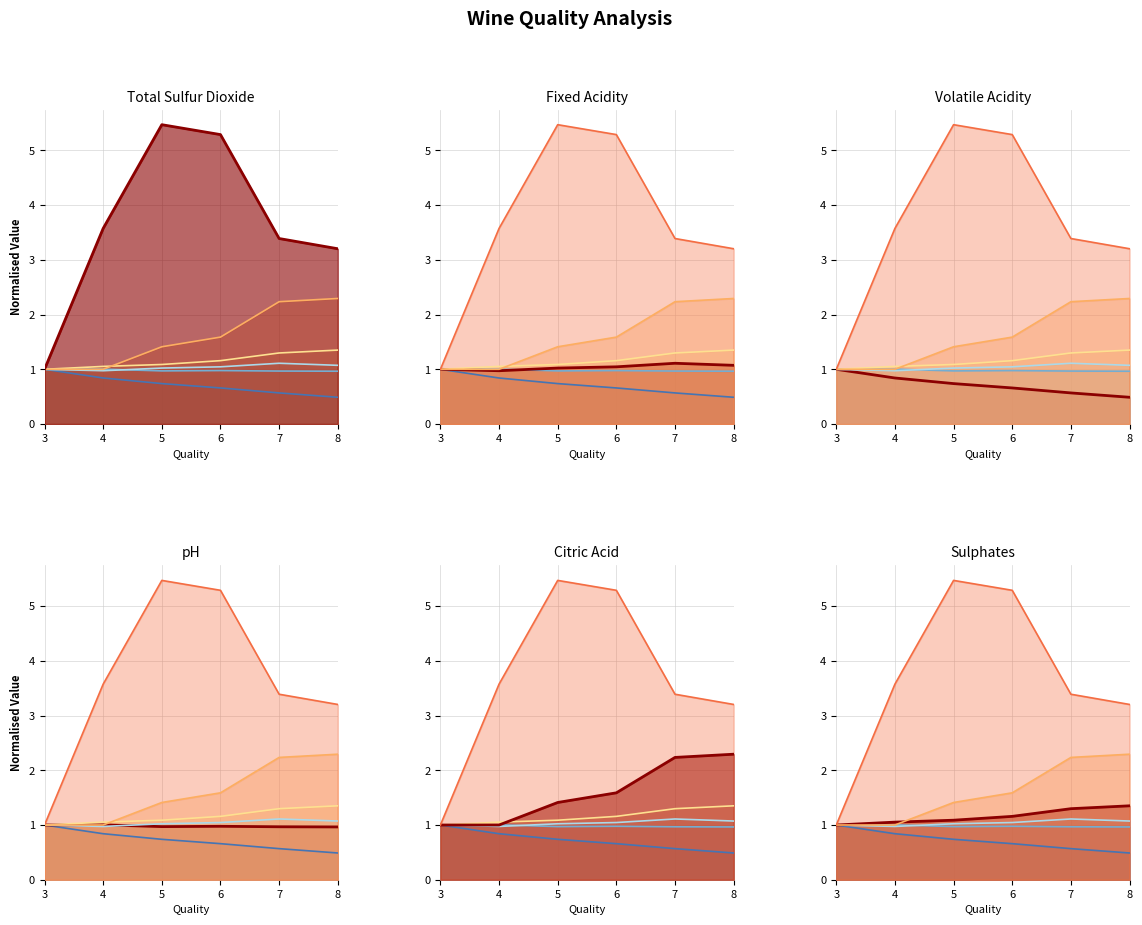

True or false: Citric Acid and Total Sulfur Dioxide cross at least once.

False